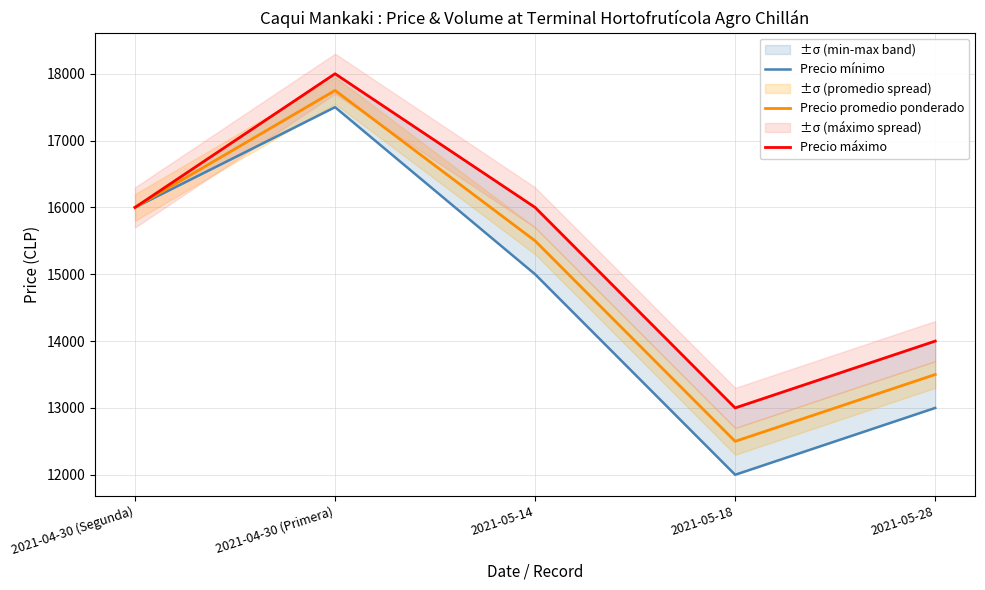

True or false: Precio máximo and Precio promedio ponderado intersect in this chart.

False